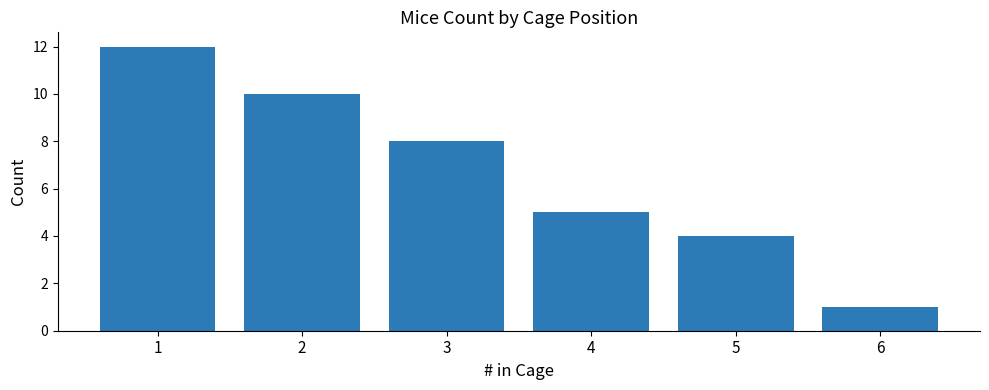

Read the value at 2.

10